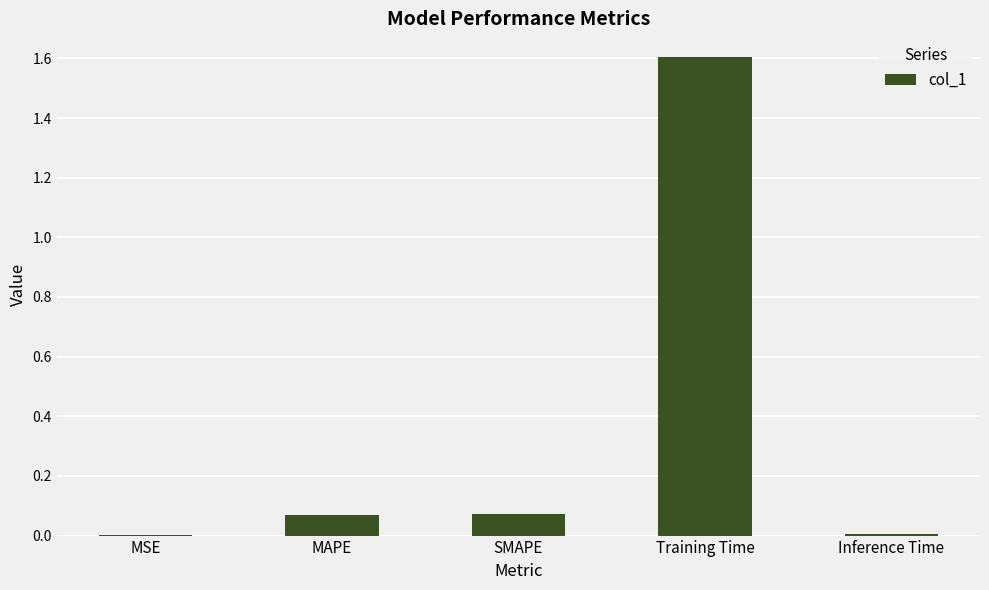

Is it true that the value at Training Time is 1.6?

True